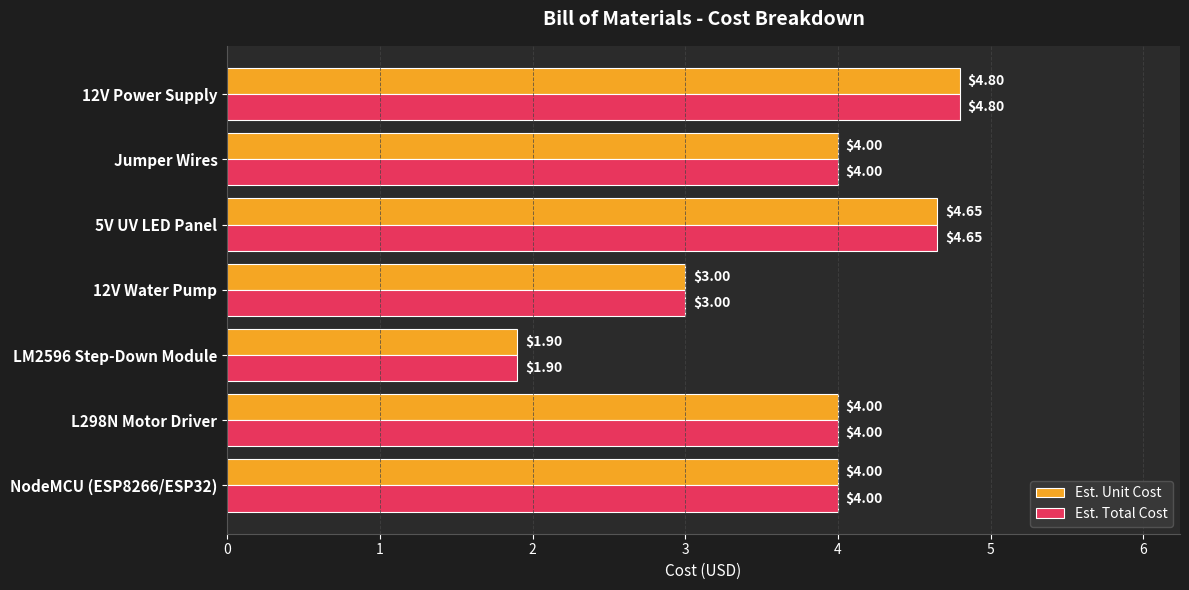

What is the average value of the Est. Total Cost series?

3.8